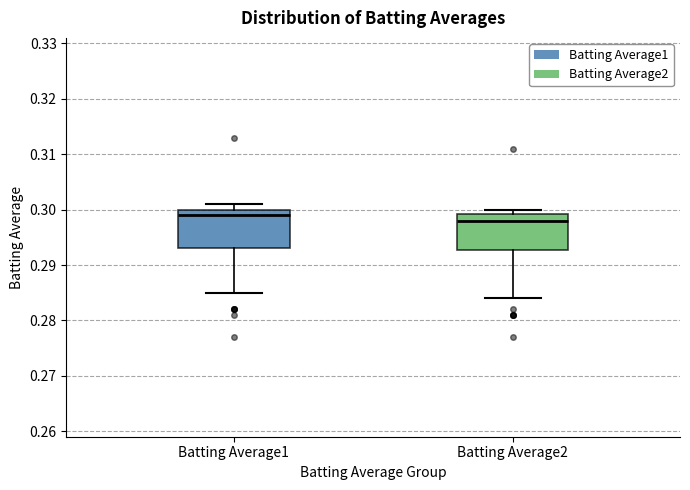

Reading left to right, read every box against the y-axis: the position of its median line, the range the box covers, and the ends of its whiskers. The values are not printed on the chart, so give them approximately, as read against the axis.

Batting Average1: median 0.299, box 0.293 to 0.300, whiskers 0.285 to 0.301
Batting Average2: median 0.298, box 0.293 to 0.299, whiskers 0.284 to 0.300